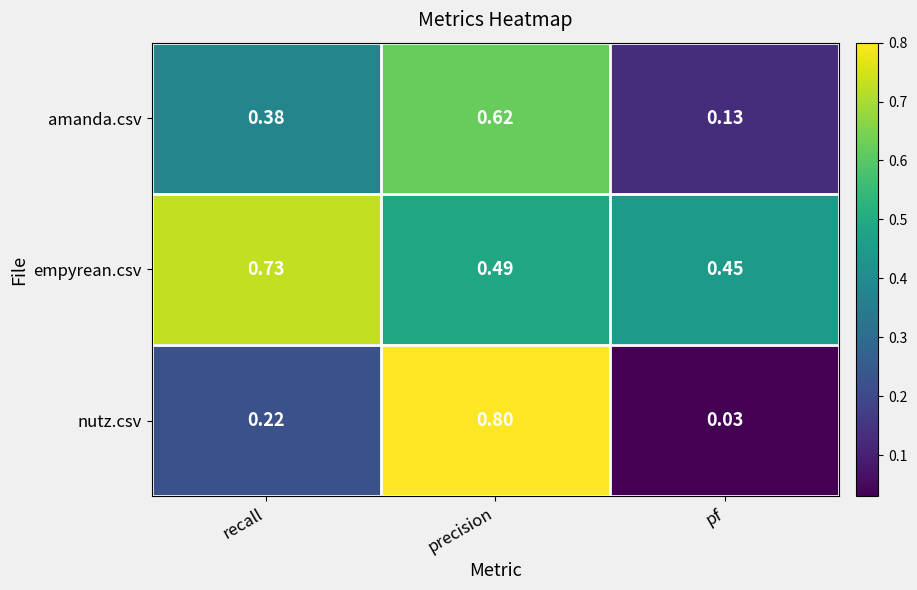

At which category is the sum across all series the highest?

precision